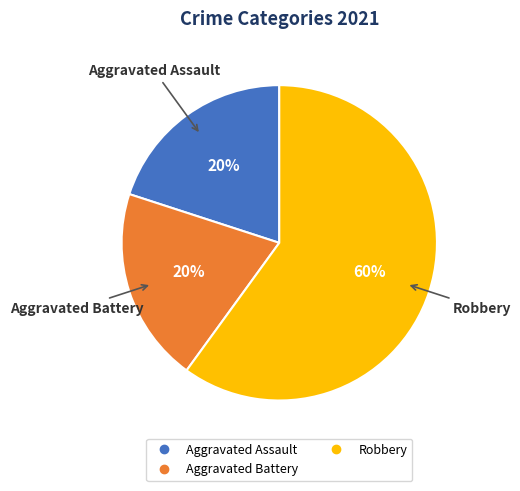

To the nearest percent, what is the difference between the largest and smallest slice percentages?

40%